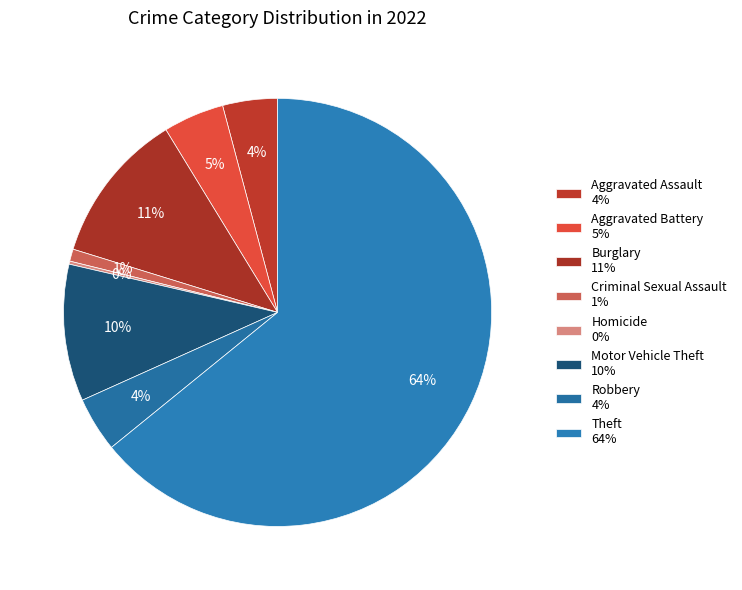

Which category accounts for the majority?

Theft